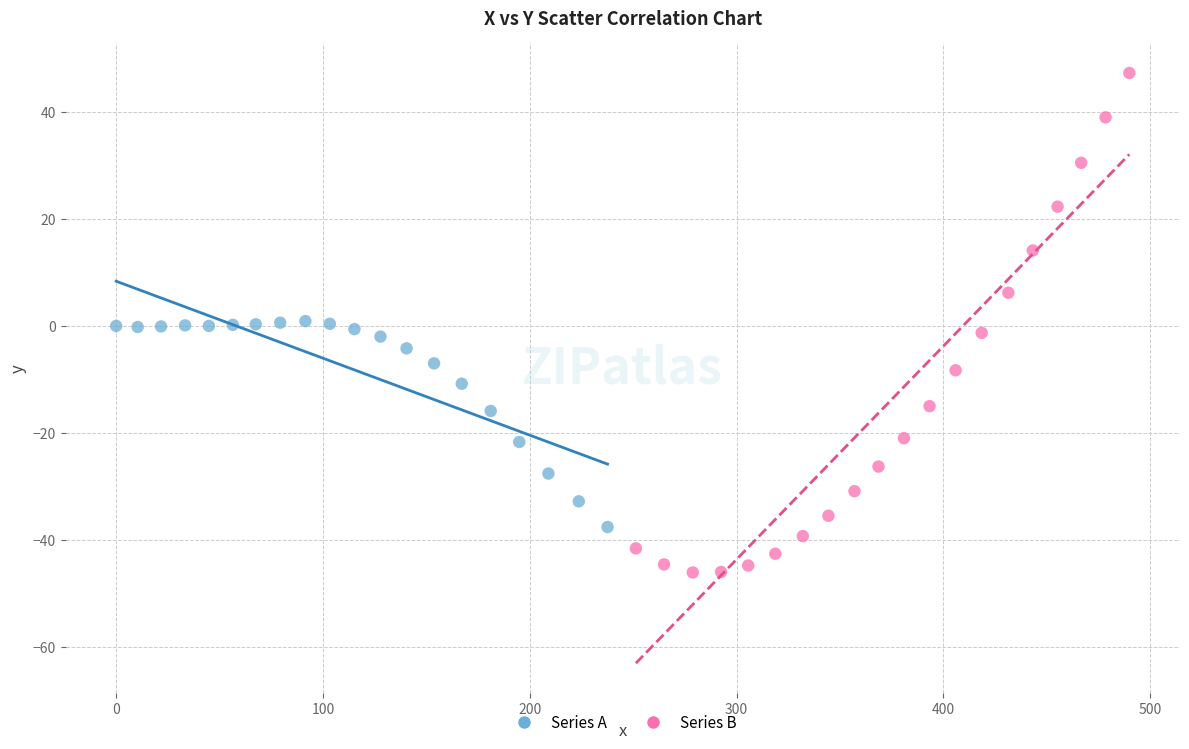

Which series reaches the maximum Y coordinate?

Series B